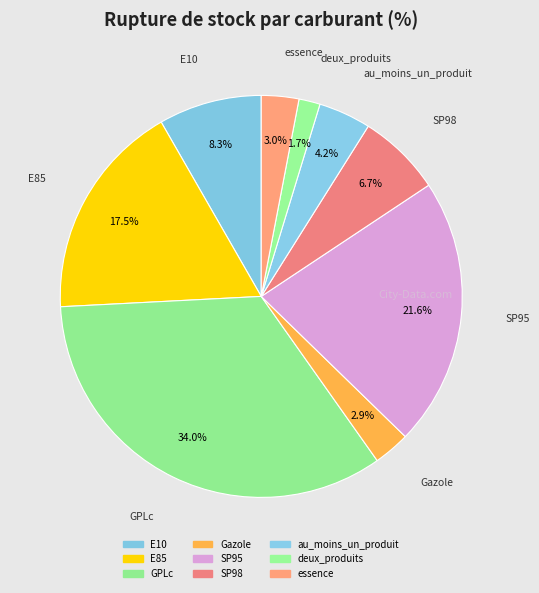

How many segments does this pie chart have?

9